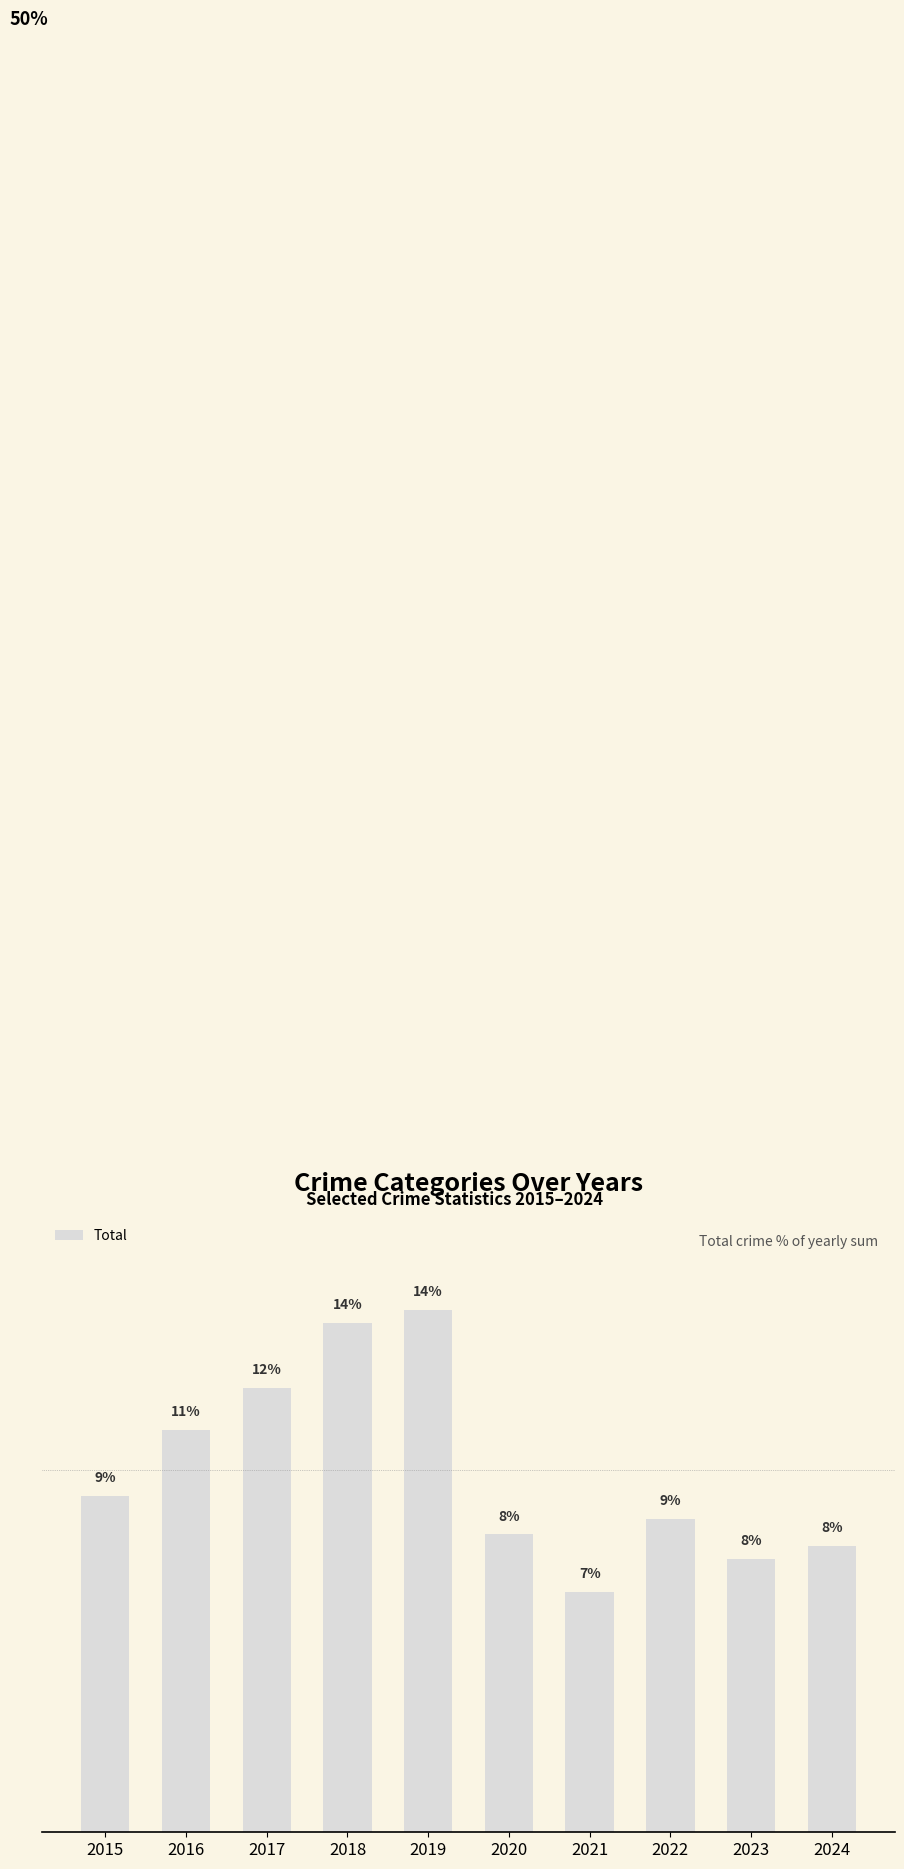

Does the chart contain stacked bars?

No